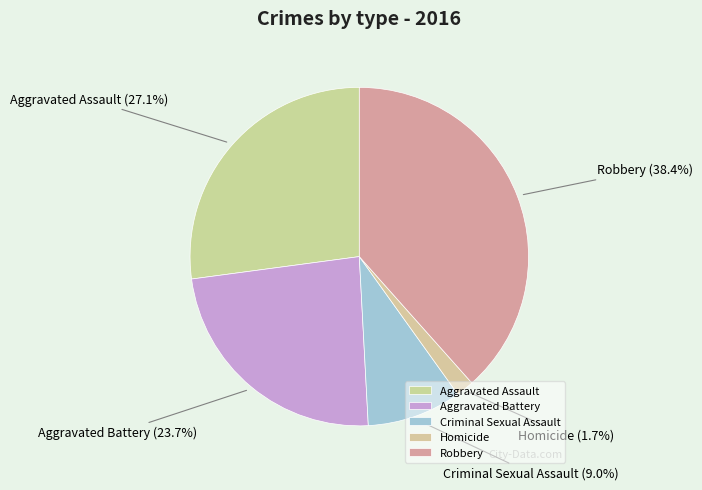

Which slice is the smallest?

Homicide